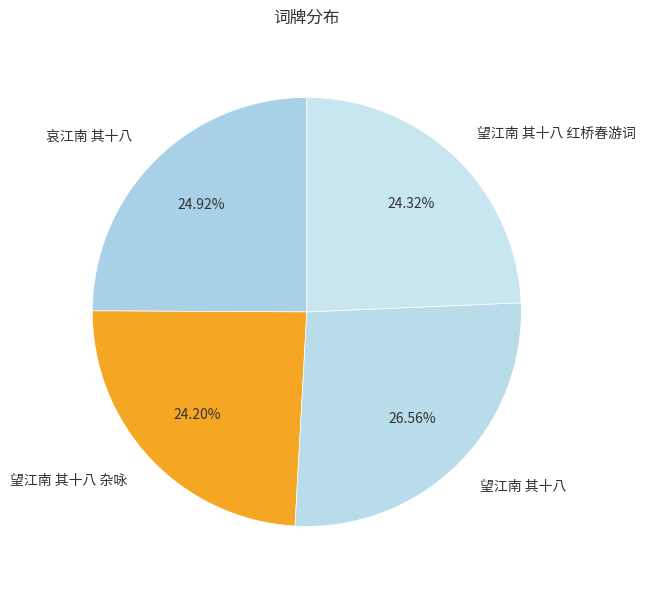

To the nearest percent, what percentage of the pie is 望江南 其十八?

27%